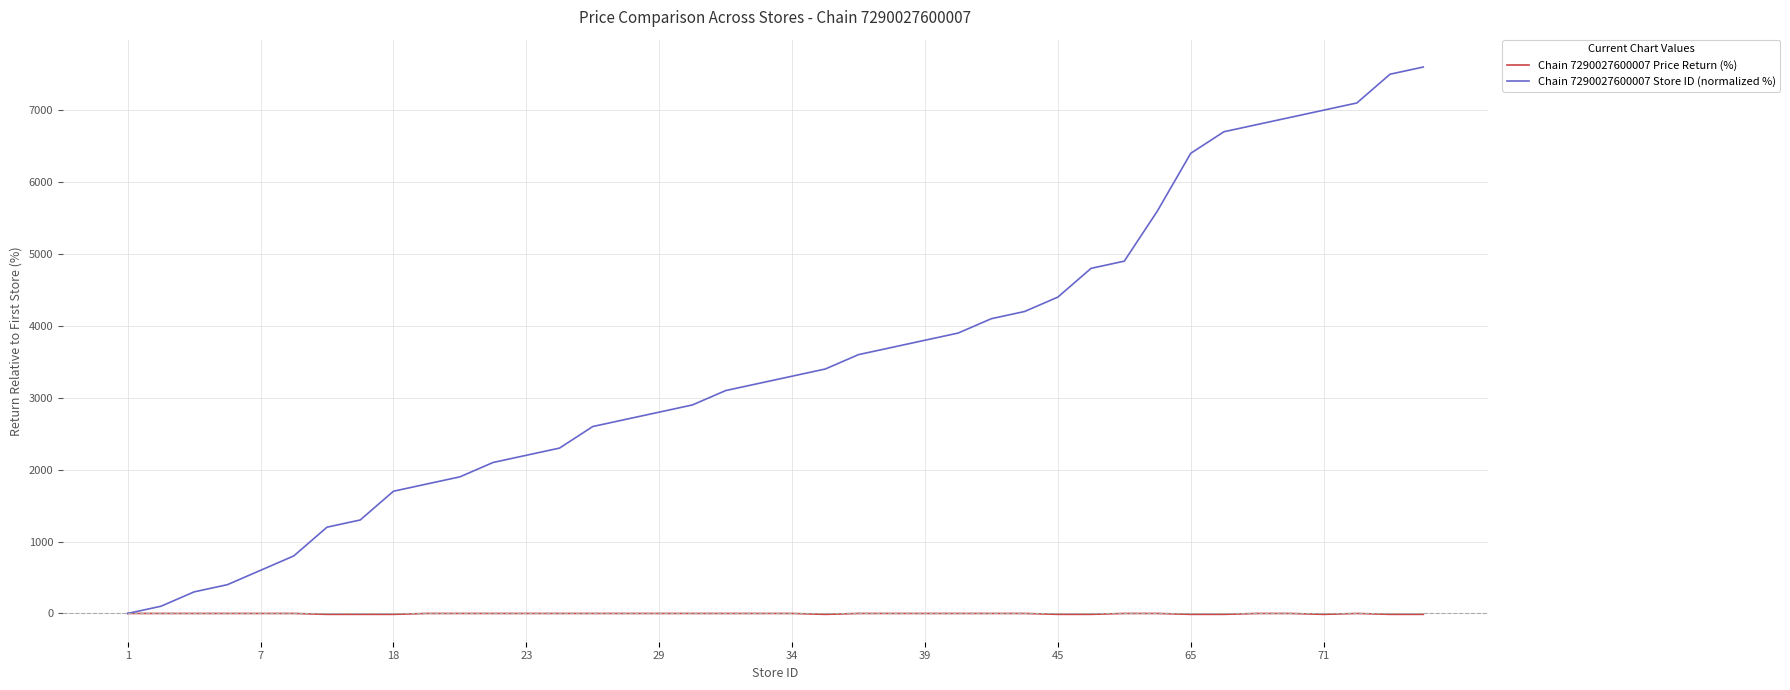

Rank the series by their maximum value, from highest to lowest.

Chain 7290027600007 Store ID (normalized %), Chain 7290027600007 Price Return (%)